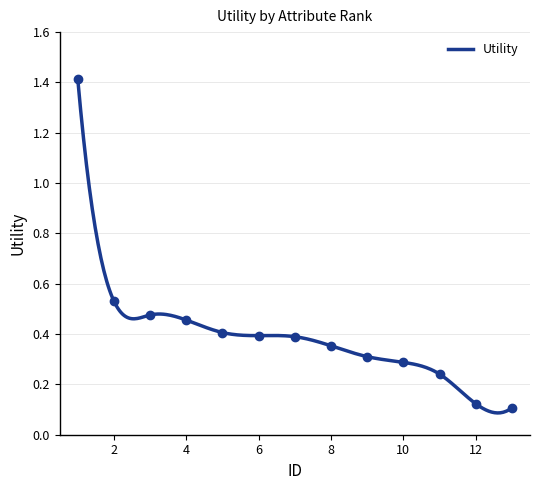

Which category has the lowest value across all series?

13